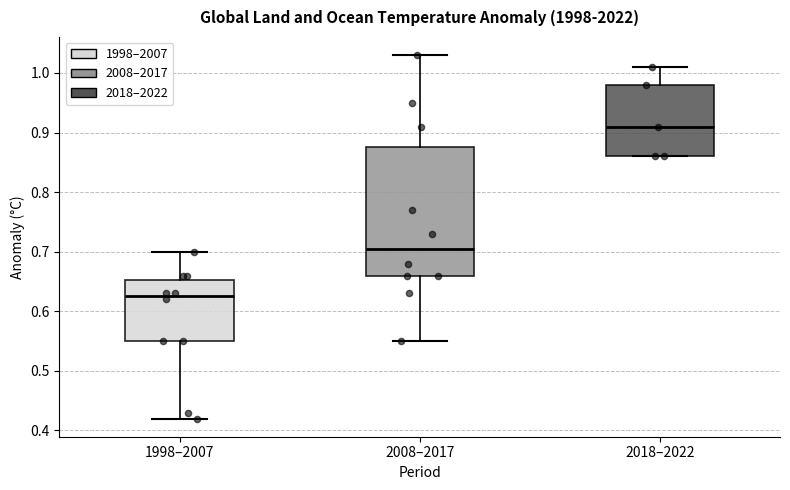

Reading left to right, transcribe this box plot: for each box, give where its median line is, the range the box spans, and where its two whiskers end, as read against the y-axis. The values are not printed on the chart, so give them approximately, as read against the axis.

1998–2007: median 0.63, box 0.55 to 0.65, whiskers 0.42 to 0.70
2008–2017: median 0.71, box 0.66 to 0.88, whiskers 0.55 to 1.03
2018–2022: median 0.91, box 0.86 to 0.98, whiskers 0.86 to 1.01